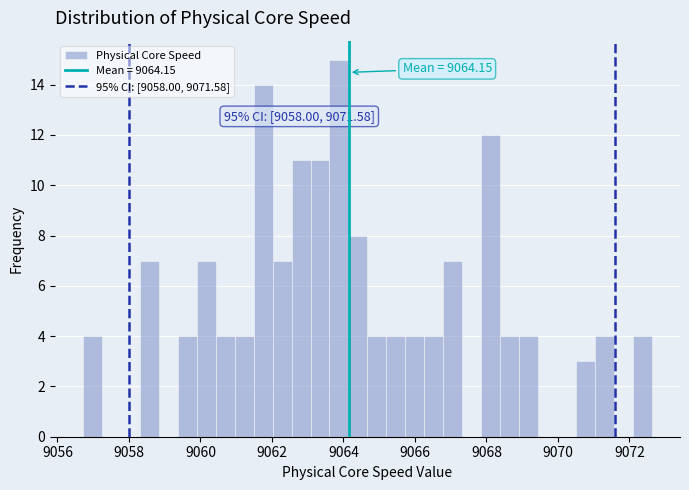

Read against the x-axis, roughly where is the centre of the tallest bar?

9063.8